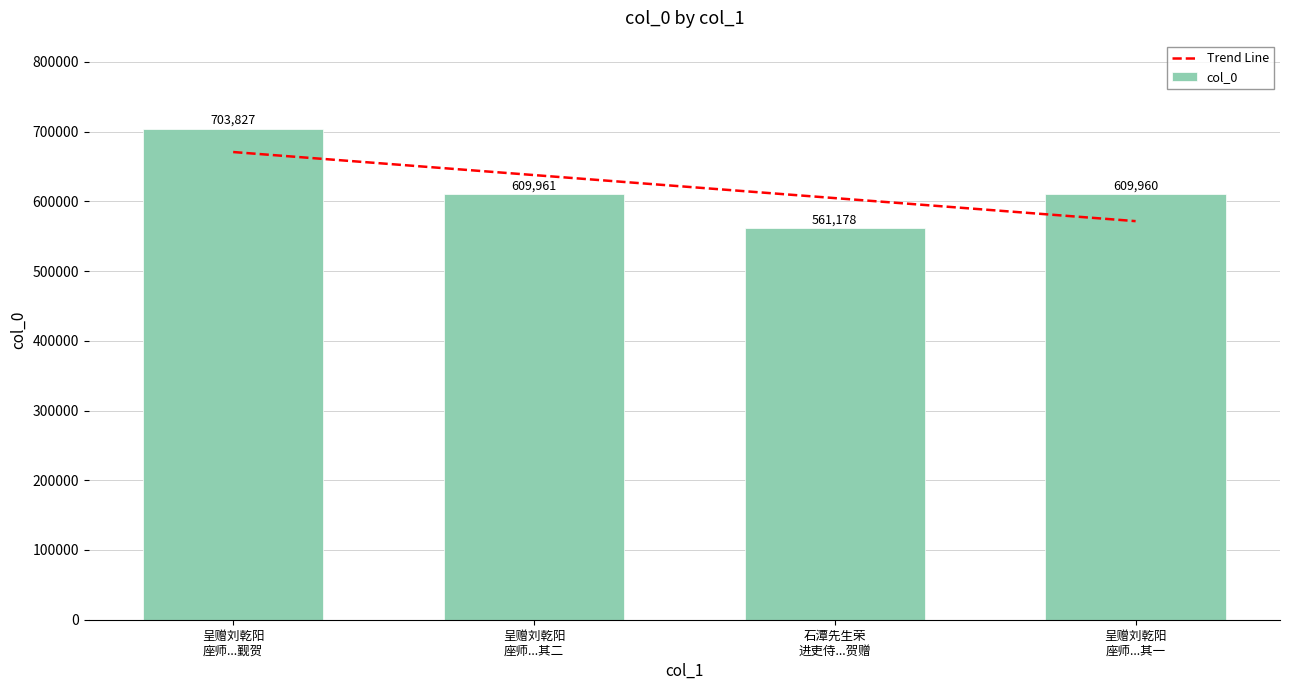

What is the sum of all col_0 values?

2484926